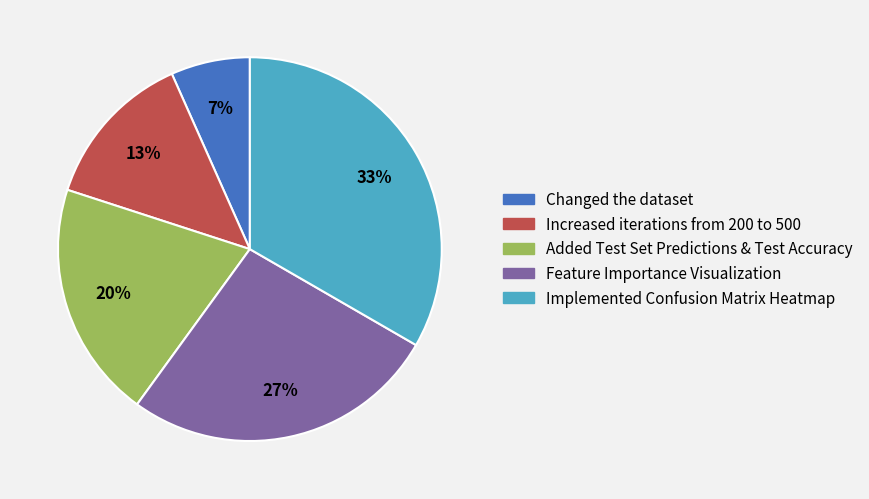

To the nearest percent, what is the combined percentage of Added Test Set Predictions & Test Accuracy and Feature Importance Visualization?

47%